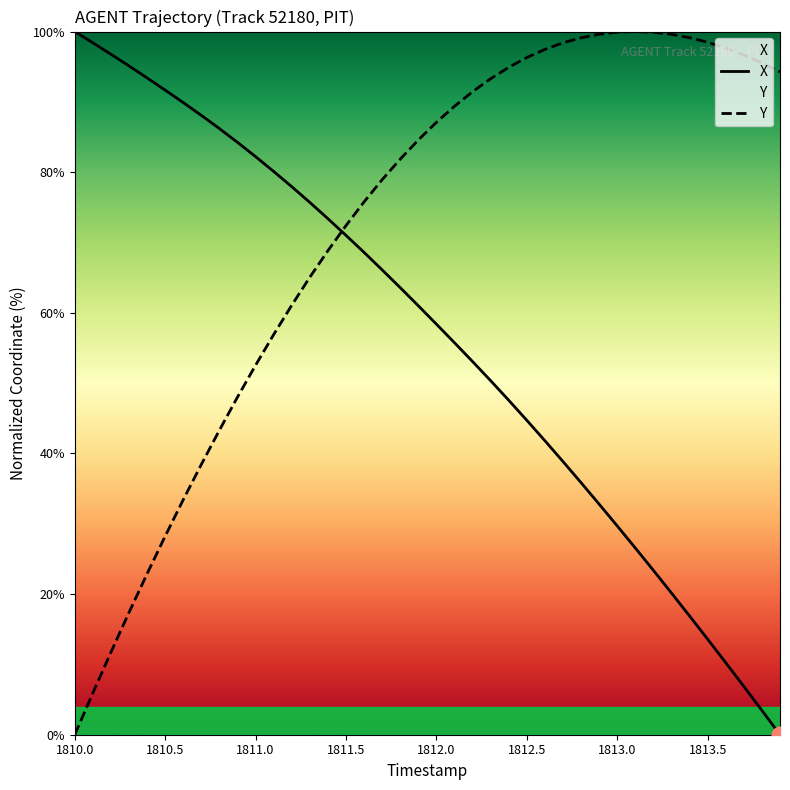

Reading right to left, extract all data points from this chart.

X: 0.0	3.5	6.9	10.2	13.6	16.9	20.1	23.4	26.5	29.7	32.8	35.8	38.8	41.8	44.7	47.6	50.3	53.1	55.7	58.4	61.0	63.6	66.1	68.6	71.0	73.4	75.7	77.9	80.1	82.2	84.2	86.2	88.1	89.9	91.7	93.4	95.1	96.8	98.4	100.0
Y: 94.3	95.5	96.7	97.7	98.5	99.1	99.6	99.9	100.0	99.9	99.6	99.1	98.4	97.5	96.3	94.9	93.3	91.4	89.4	87.1	84.6	81.9	78.9	75.8	72.4	68.8	65.1	61.1	56.9	52.6	48.0	43.3	38.4	33.4	28.2	22.9	17.4	11.7	5.9	0.0